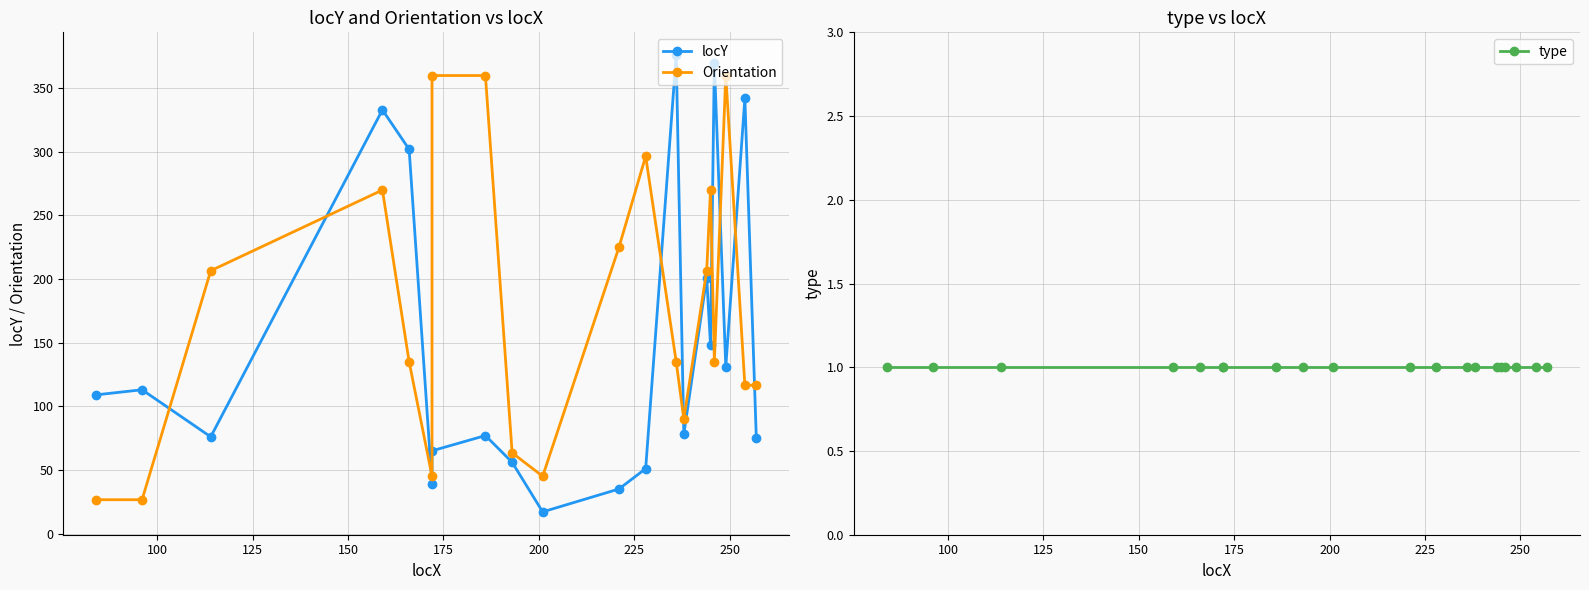

Rank the series by their maximum value, from lowest to highest.

type, Orientation, locY